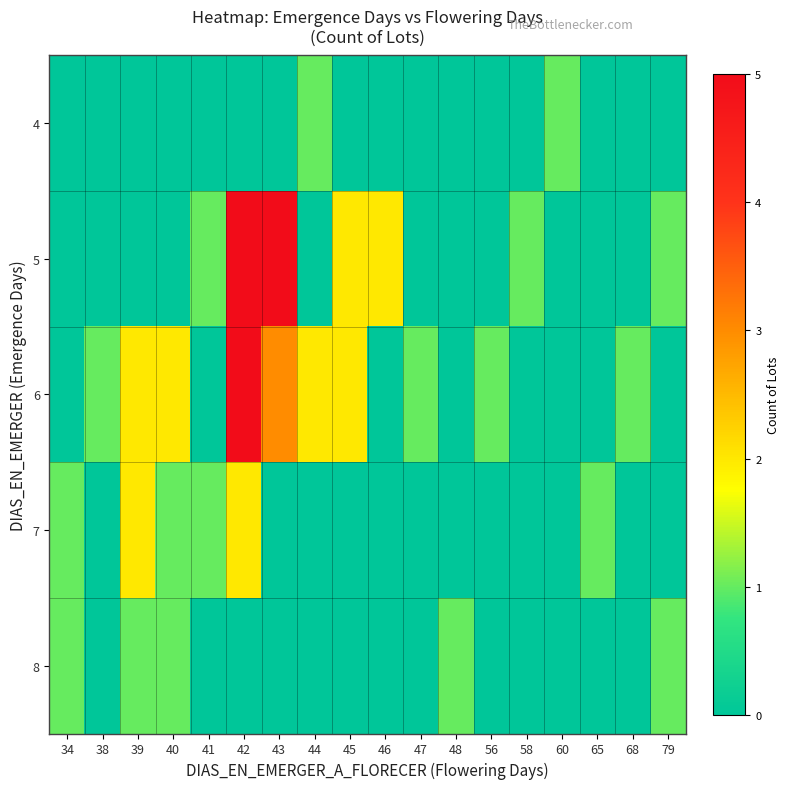

Reading right to left, transcribe all the data shown in this chart.

4: 79=0	68=0	65=0	60=1	58=0	56=0	48=0	47=0	46=0	45=0	44=1	43=0	42=0	41=0	40=0	39=0	38=0	34=0
5: 79=1	68=0	65=0	60=0	58=1	56=0	48=0	47=0	46=2	45=2	44=0	43=5	42=5	41=1	40=0	39=0	38=0	34=0
6: 79=0	68=1	65=0	60=0	58=0	56=1	48=0	47=1	46=0	45=2	44=2	43=3	42=5	41=0	40=2	39=2	38=1	34=0
7: 79=0	68=0	65=1	60=0	58=0	56=0	48=0	47=0	46=0	45=0	44=0	43=0	42=2	41=1	40=1	39=2	38=0	34=1
8: 79=1	68=0	65=0	60=0	58=0	56=0	48=1	47=0	46=0	45=0	44=0	43=0	42=0	41=0	40=1	39=1	38=0	34=1